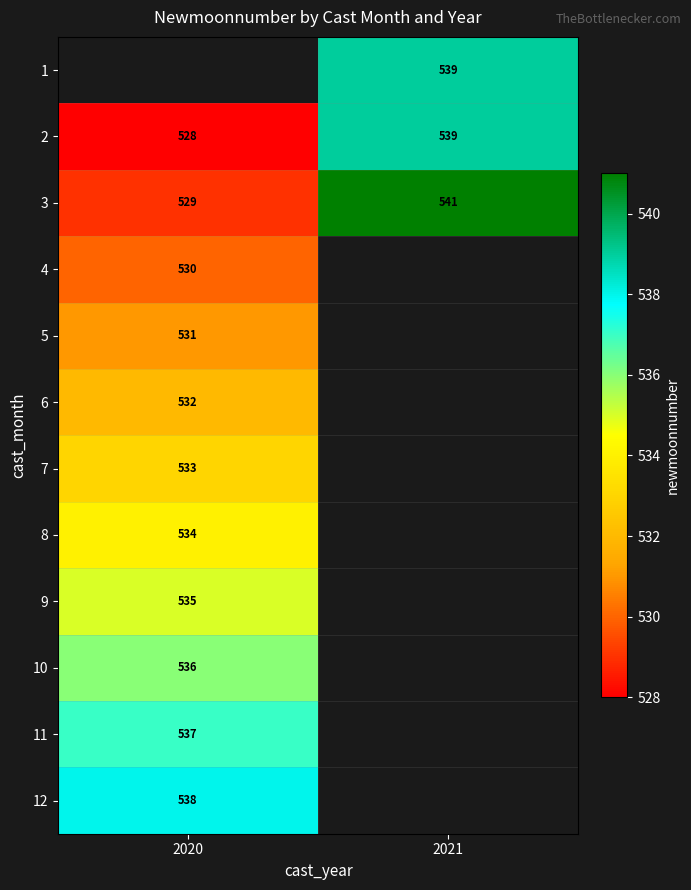

Which has a higher value, 2020 or 2021?

2021